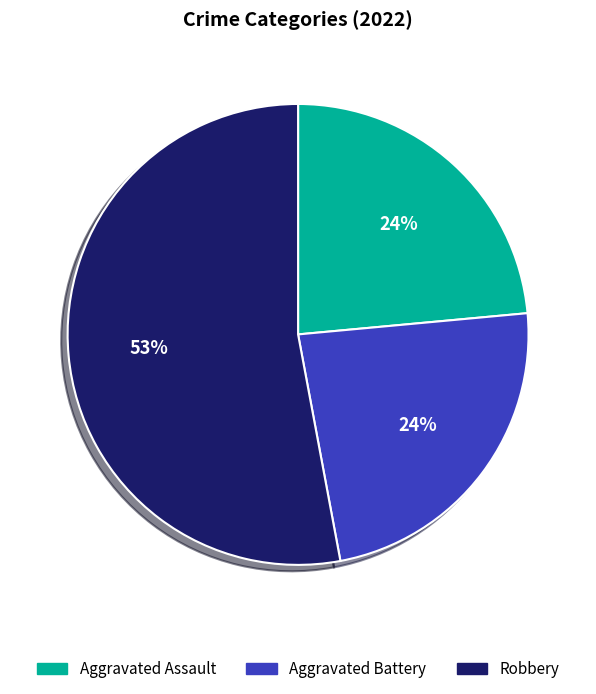

Is there a majority slice in this chart?

Yes